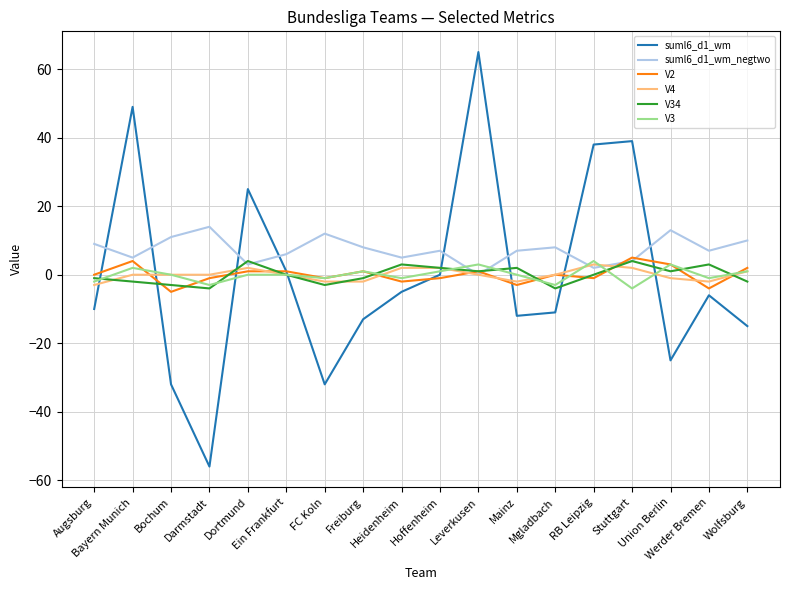

Which series has the widest spread of values?

suml6_d1_wm